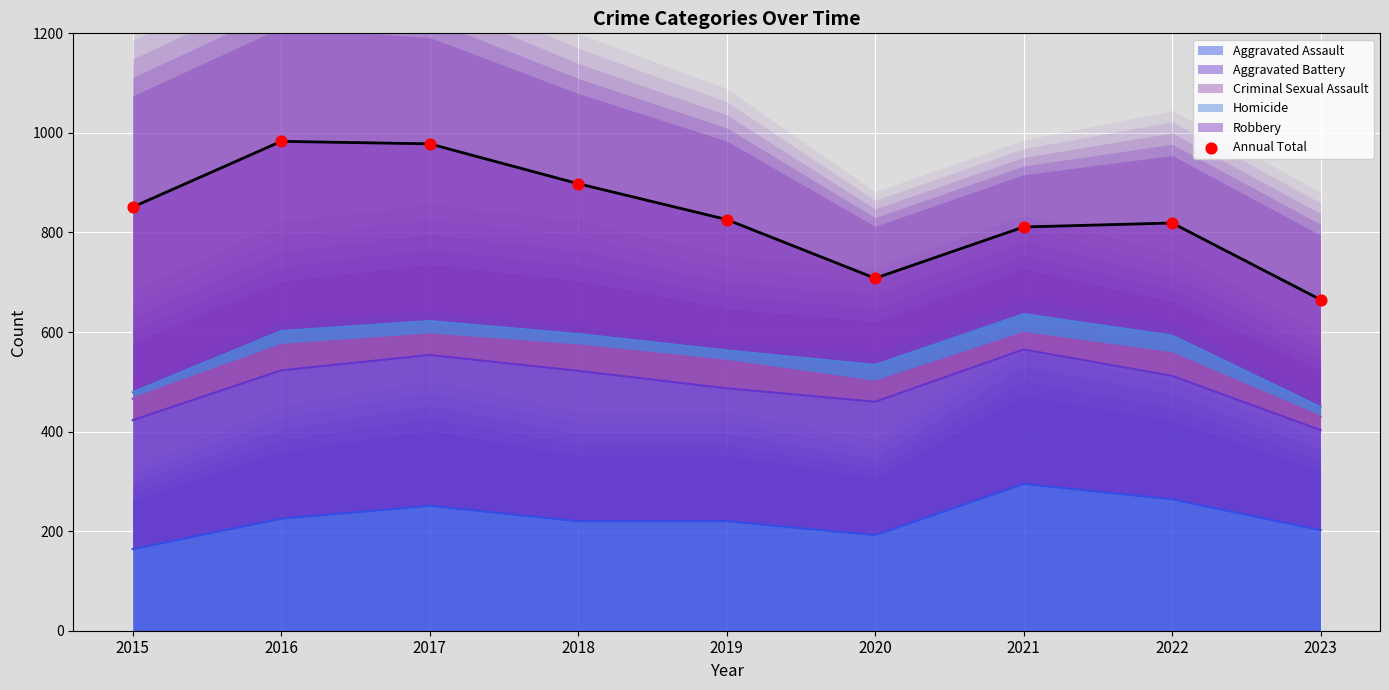

What is the change in value from 2016 to 2022?

-164